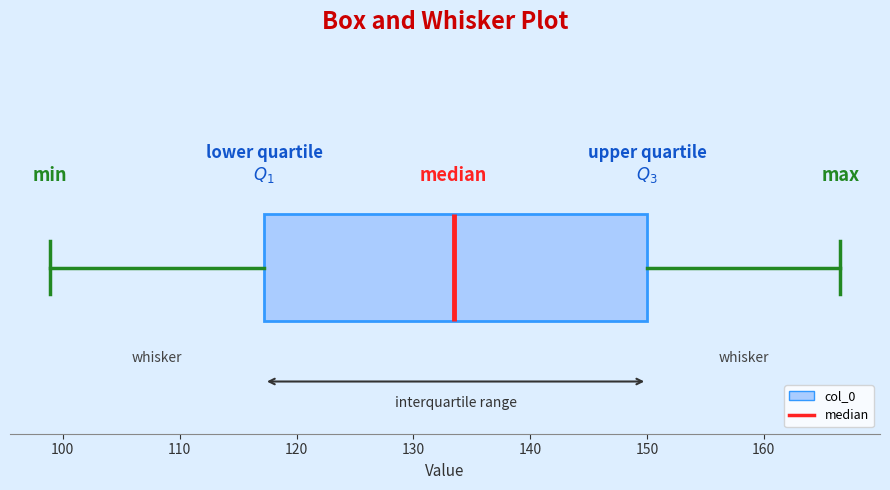

Read this box plot against the x-axis: the position of the median line, the range covered by the box, and the ends of both whiskers. The values are not printed on the chart, so give them approximately, as read against the axis.

median 133, box 117 to 150, whiskers 99 to 167